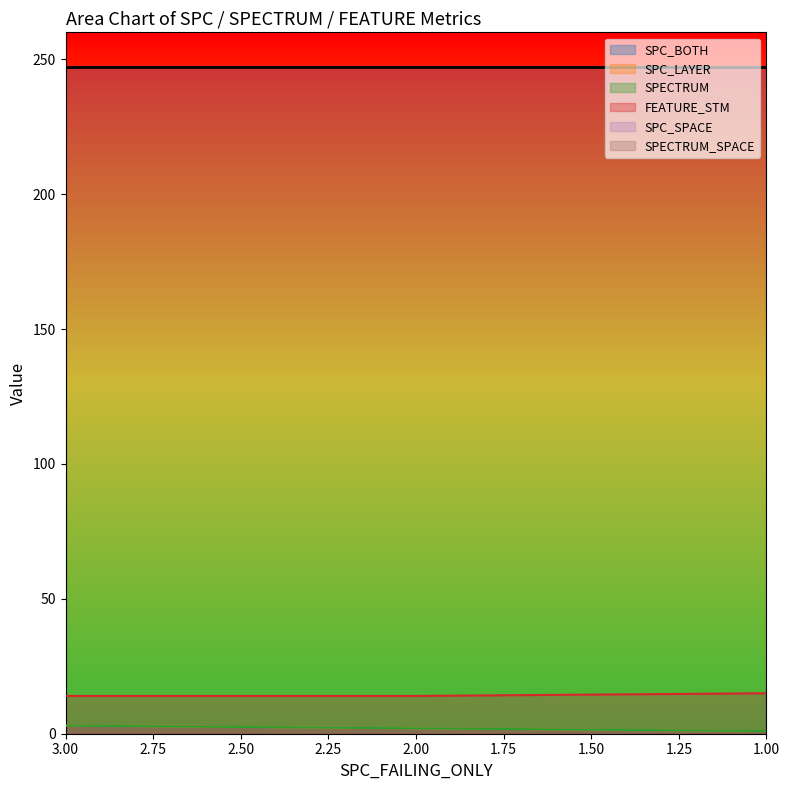

Rank the categories by FEATURE_STM value from lowest to highest.

3, 2, 1